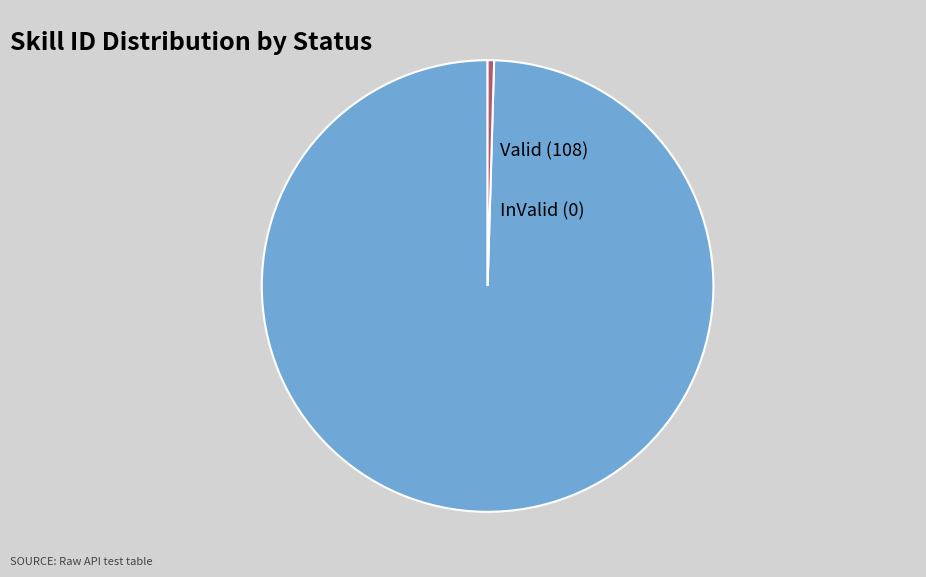

Count the number of slices in the pie.

2